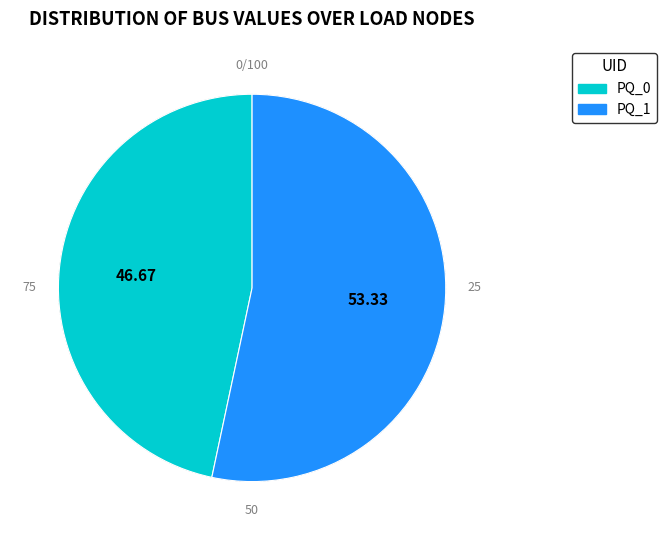

Which category has the biggest portion of the pie?

PQ_1